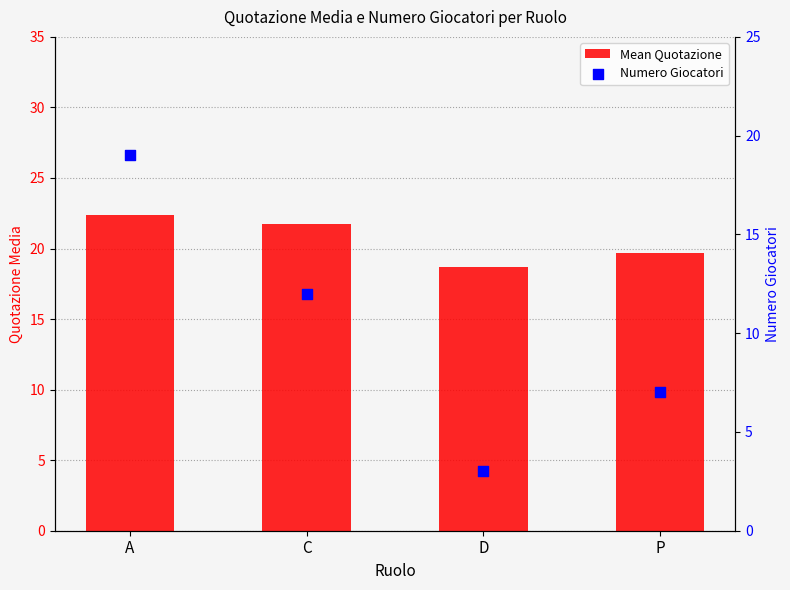

What are all the series names shown in the legend?

Mean Quotazione, Numero Giocatori